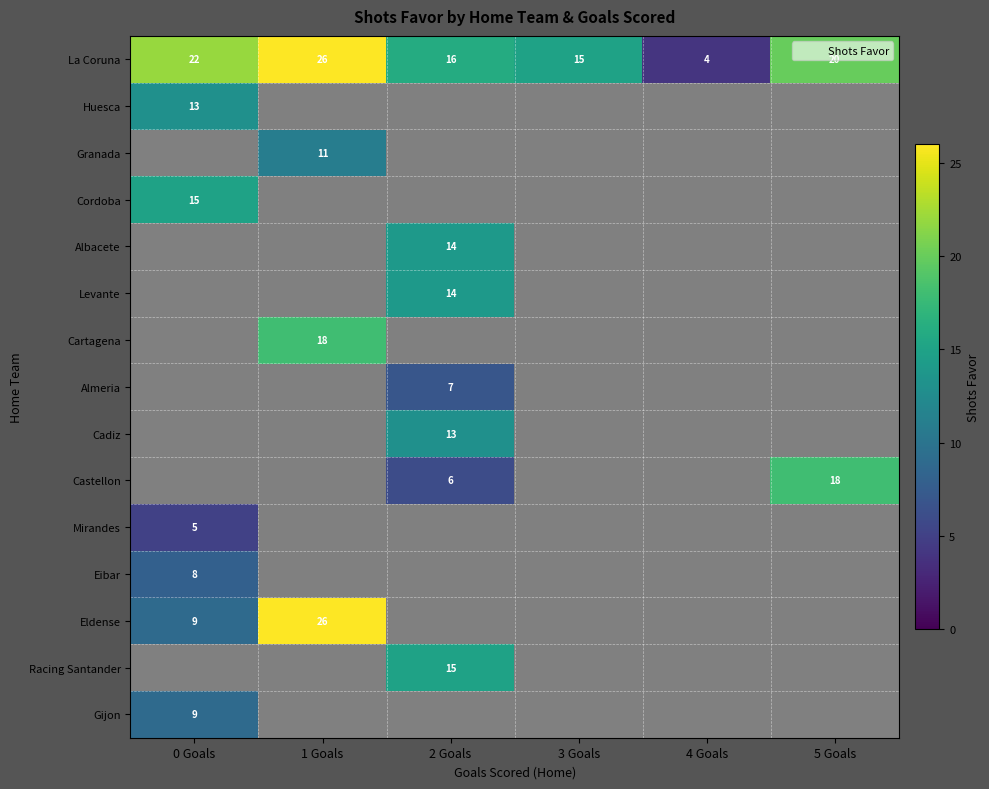

At which category does the chart reach its peak across all series?

1 Goals